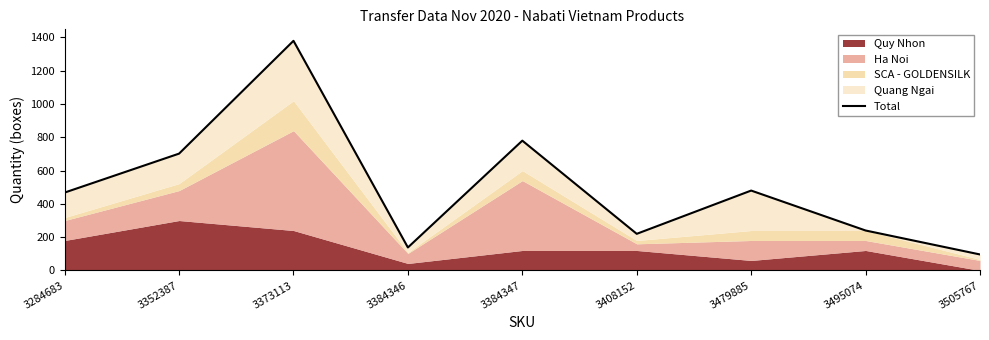

Reading right to left, transcribe all the data shown in this chart.

3505767=96	3495074=240	3479885=480	3408152=220	3384347=780	3384346=138	3373113=1380	3352387=702	3284683=468